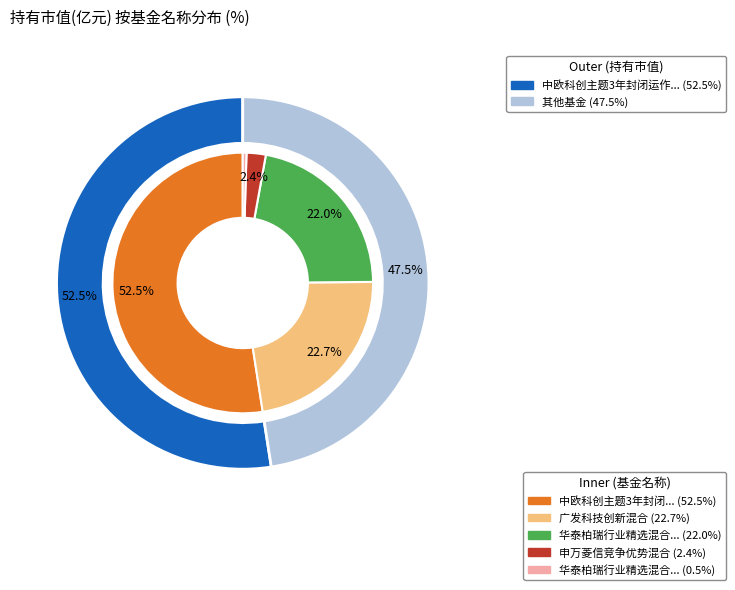

To the nearest percent, what is the difference between the 广发科技创新混合 and 华泰柏瑞行业精选混合A slice percentages?

1%